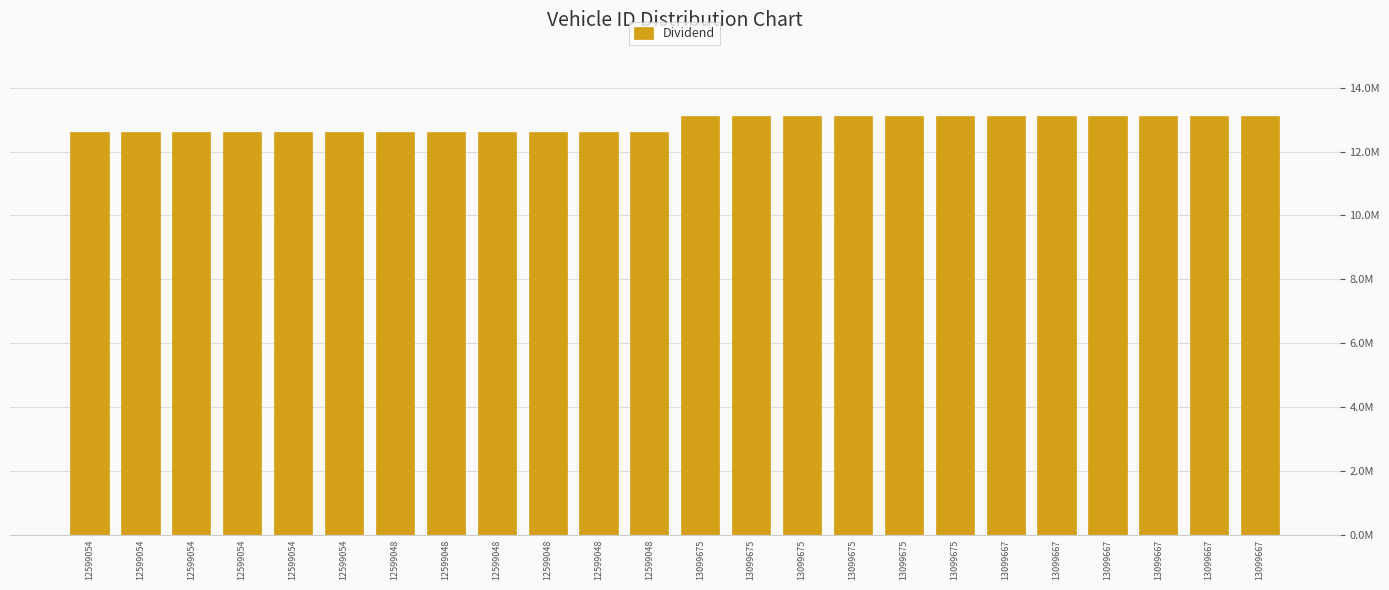

Are the bars horizontal?

No